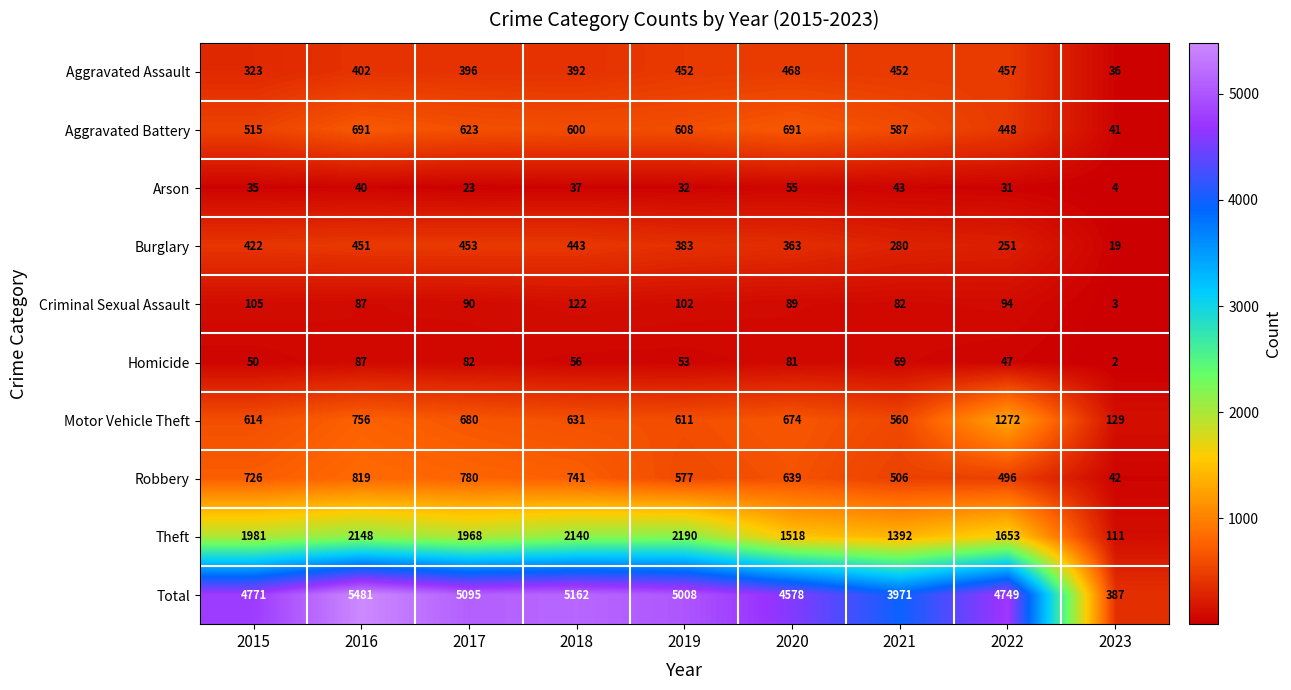

Between 2021 and 2022, which series saw the biggest shift?

Total